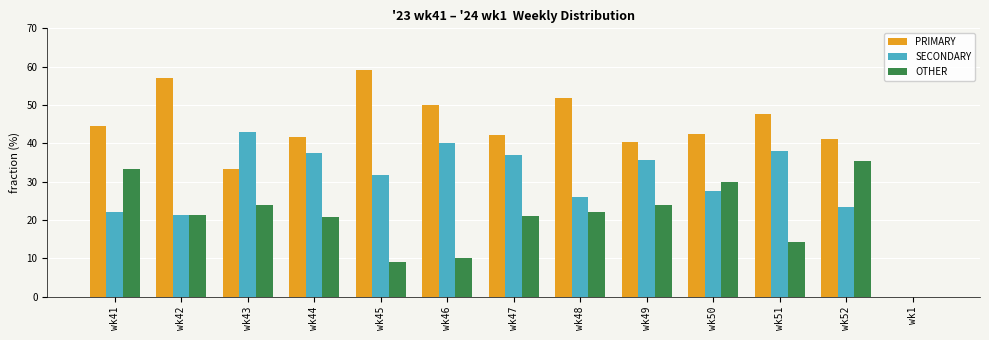

What is the highest value of the PRIMARY series?

59.1